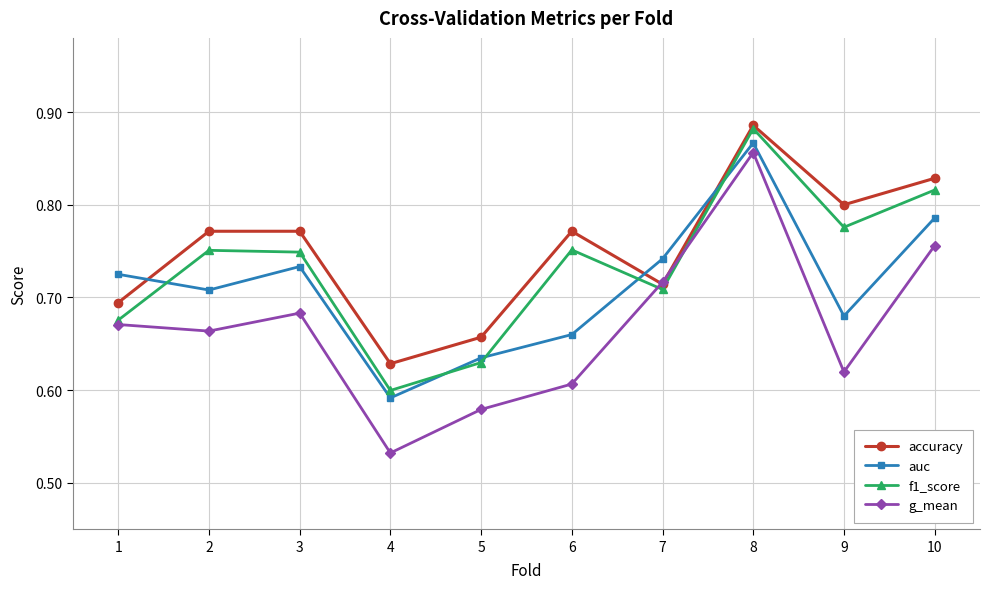

List the series in order of their overall mean, lowest first.

g_mean, auc, f1_score, accuracy